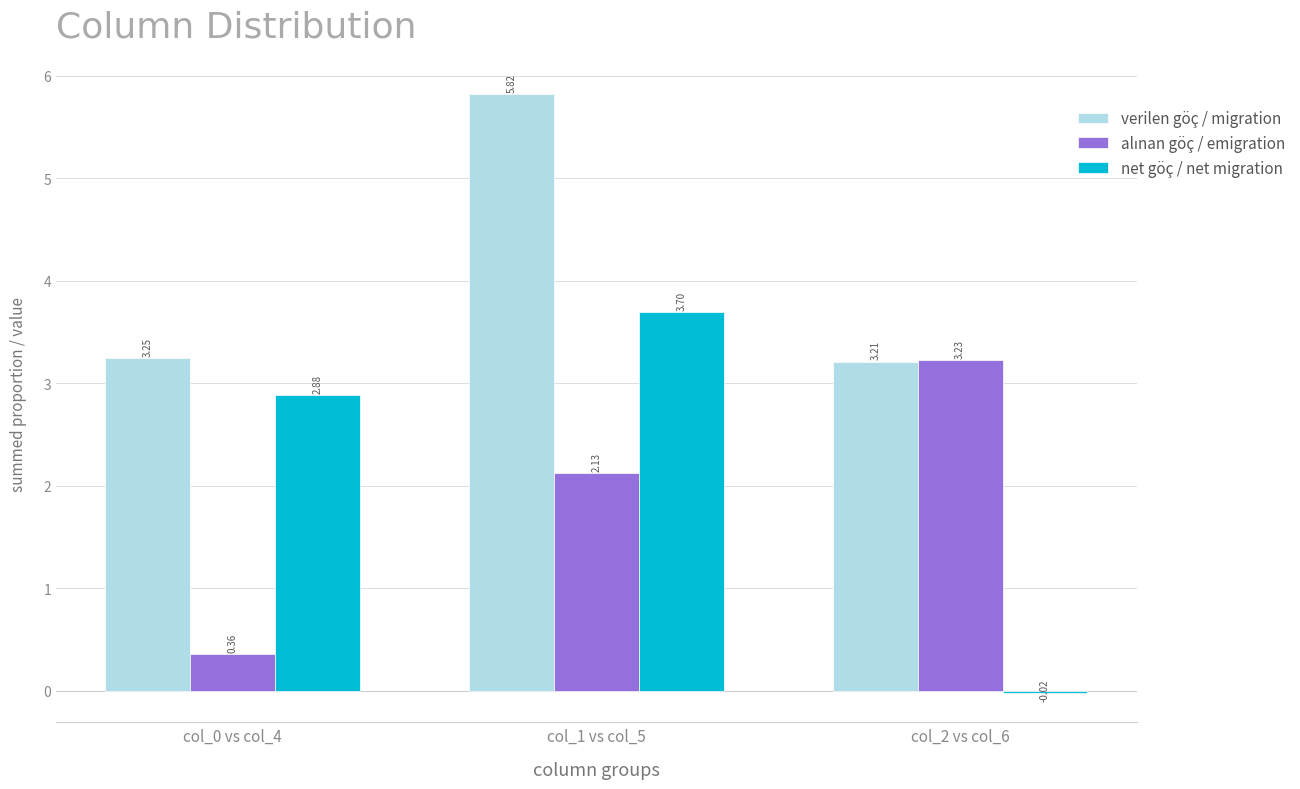

What is the sum of all verilen göç / migration values?

12.3